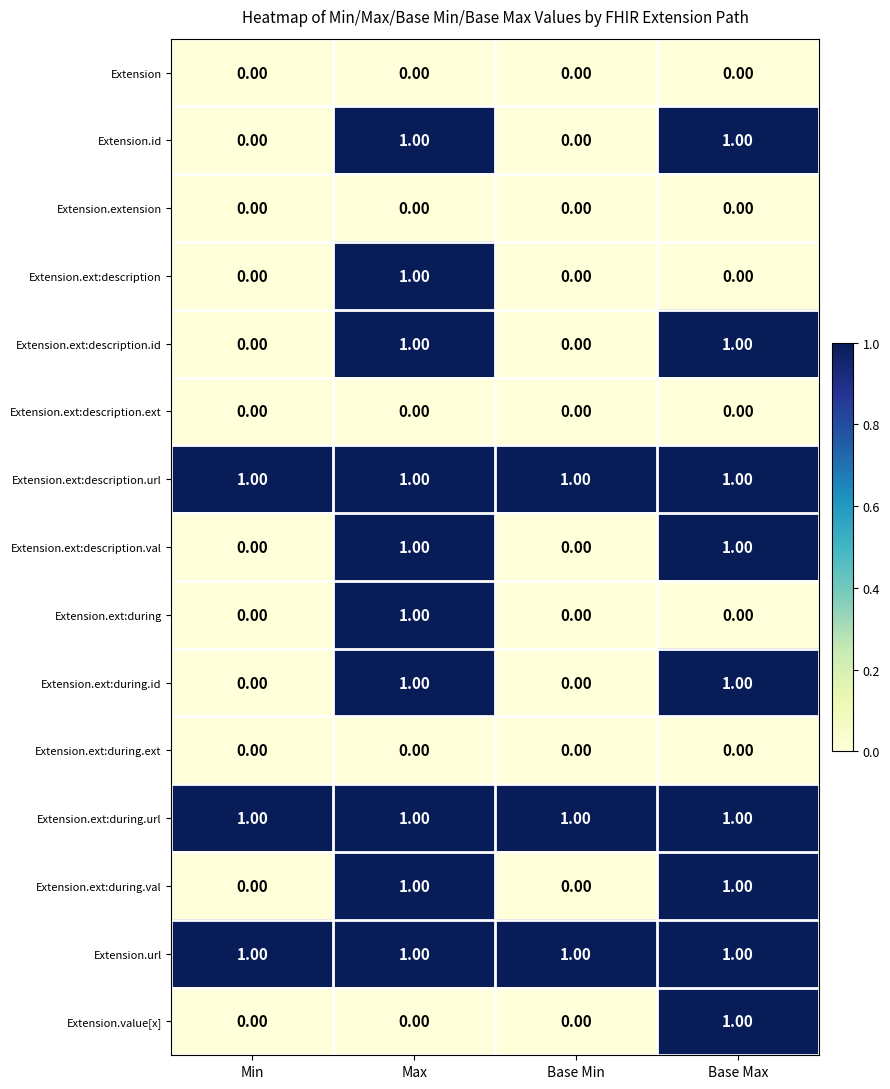

At which category is the sum across all series the highest?

Max